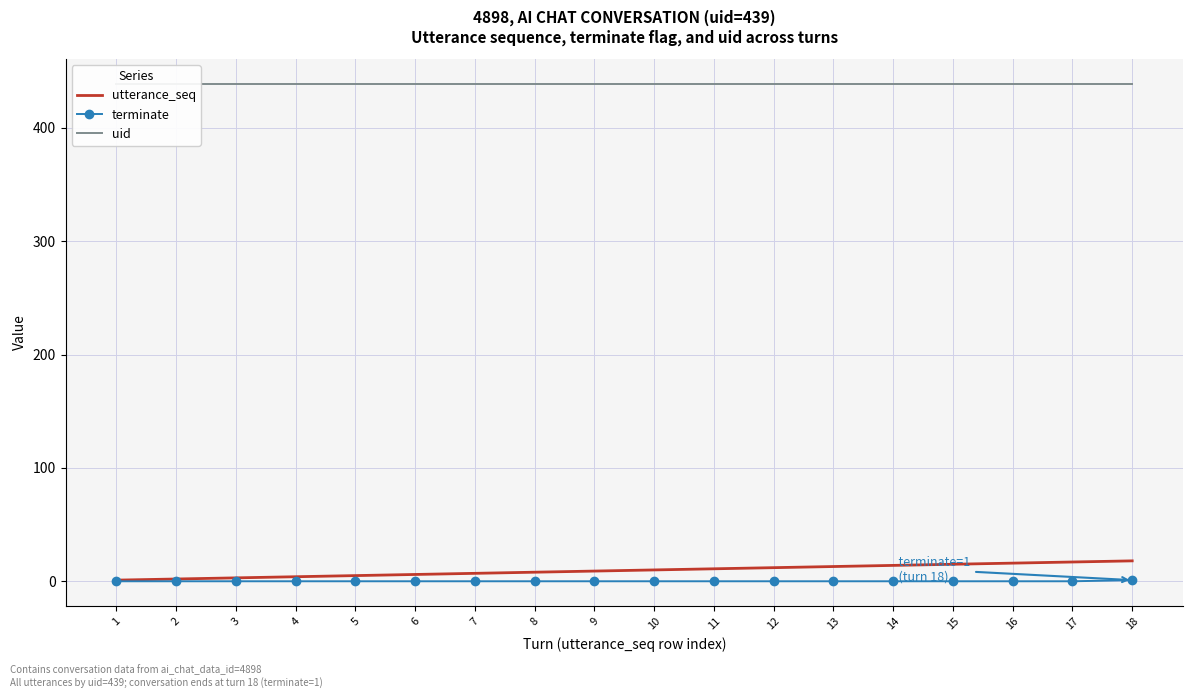

Reading left to right, what are all the values shown in this chart?

utterance_seq: 1	2	3	4	5	6	7	8	9	10	11	12	13	14	15	16	17	18
terminate: 0	0	0	0	0	0	0	0	0	0	0	0	0	0	0	0	0	1
uid: 439	439	439	439	439	439	439	439	439	439	439	439	439	439	439	439	439	439